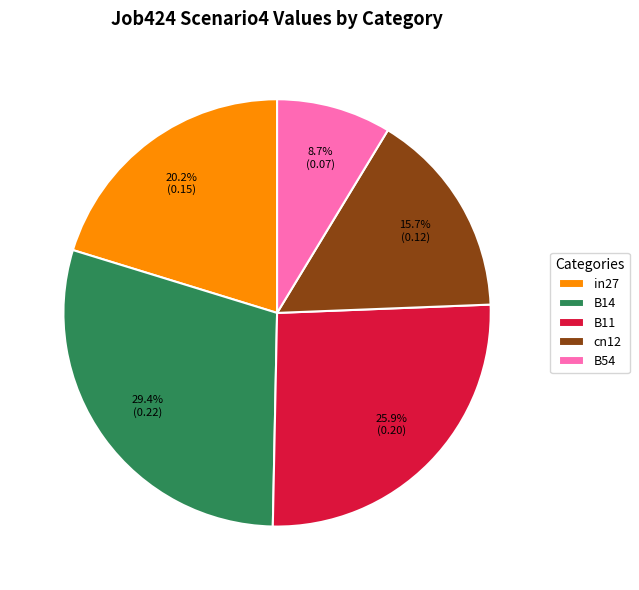

Is there any slice that represents more than half of the pie?

No